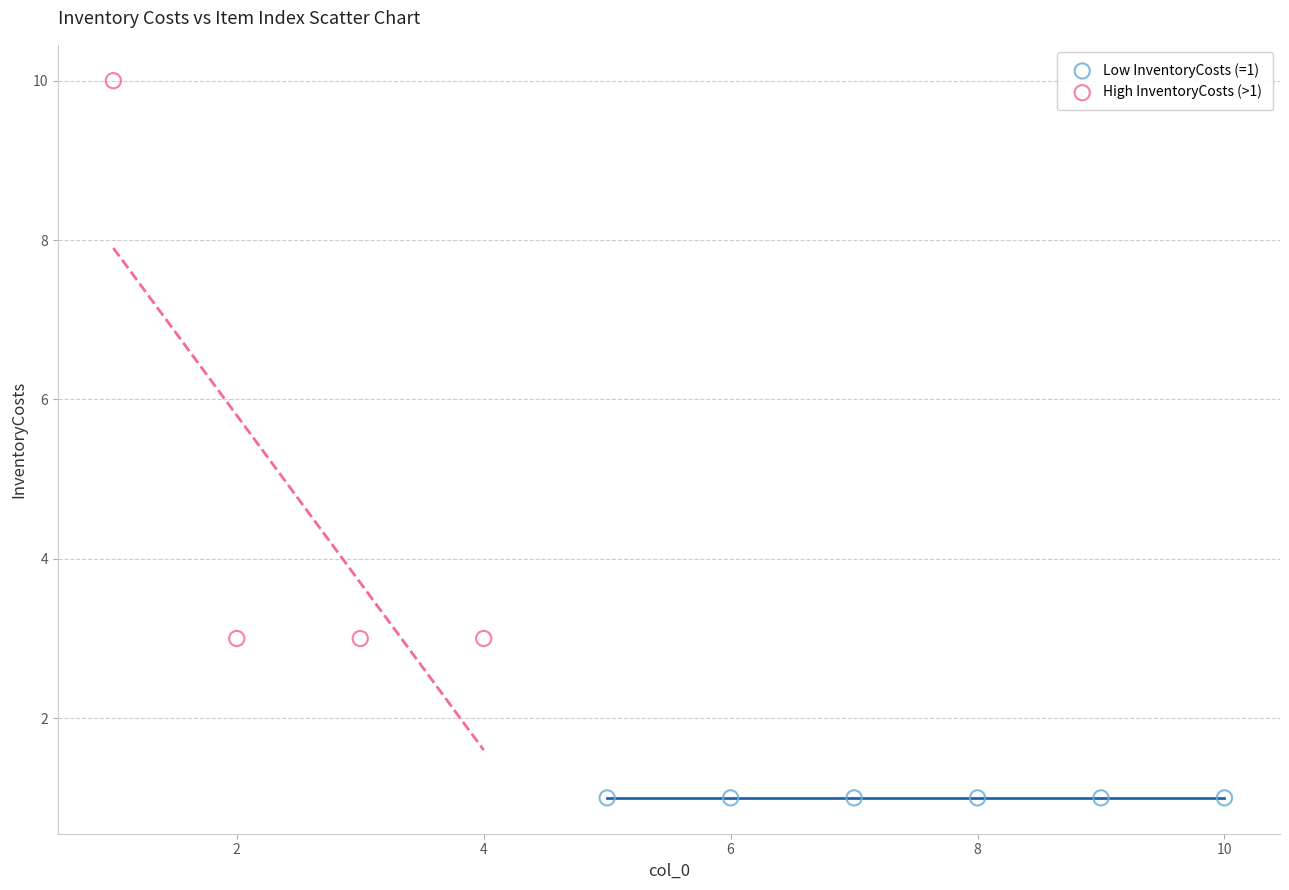

Which series contains the highest Y value?

High InventoryCosts (>1)